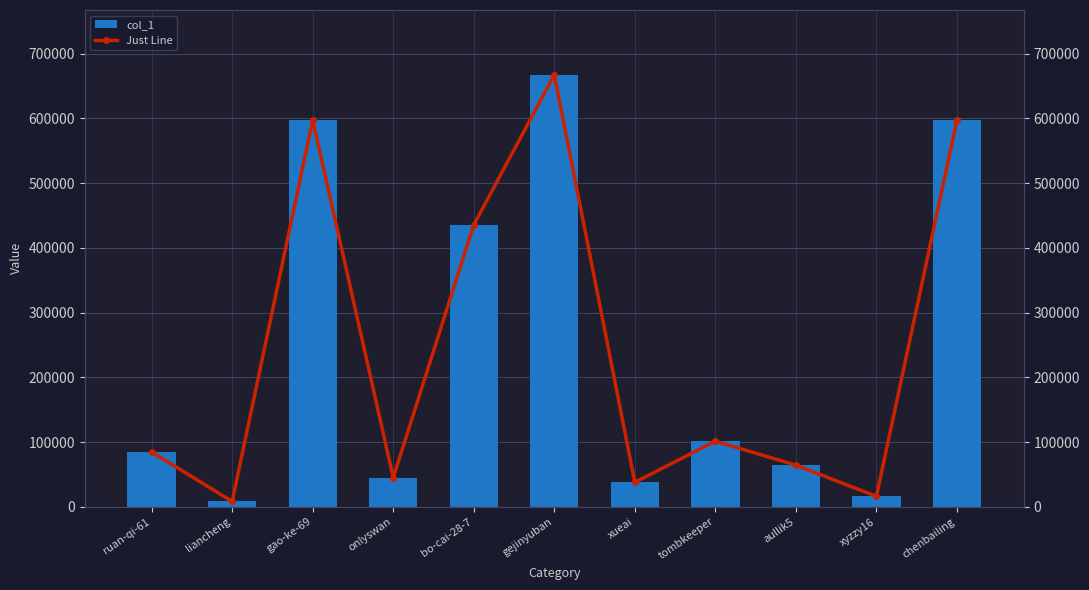

What is the difference between the maximum and minimum values in the col_1 series?

659261